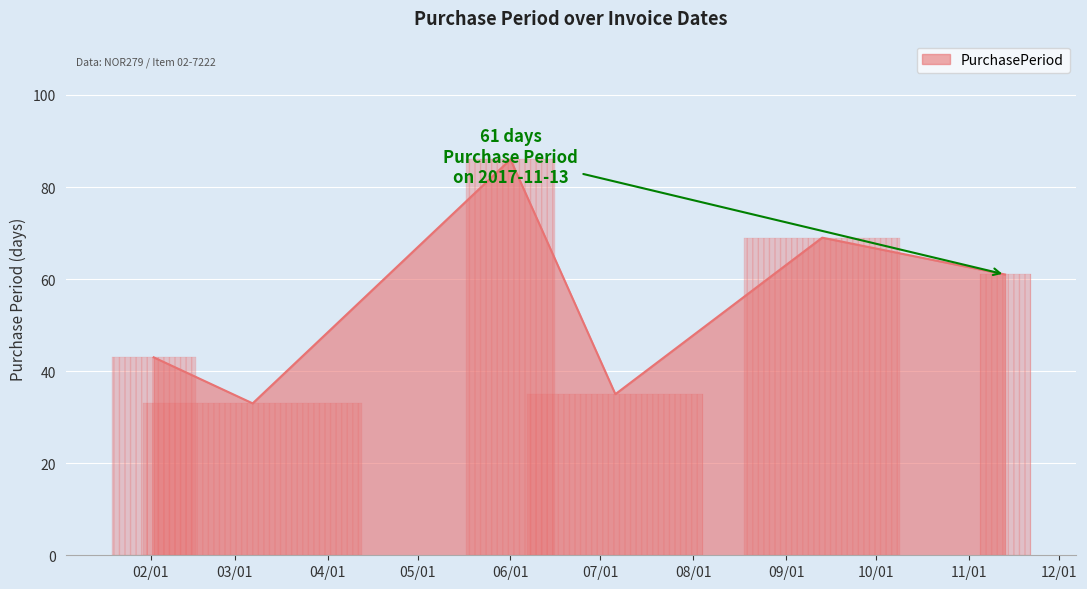

How many bars are there in total?

6